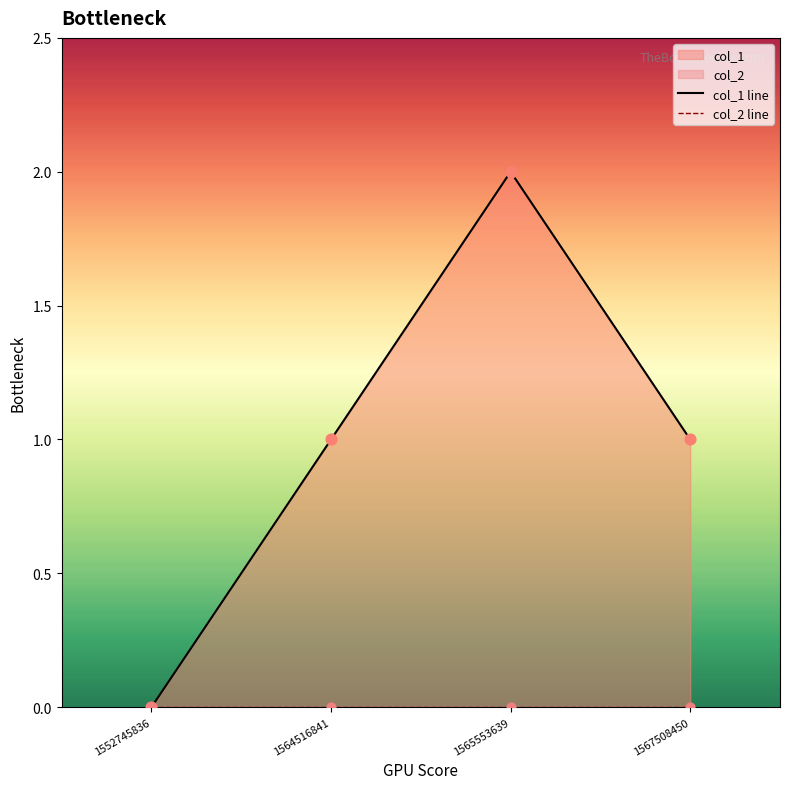

What is the change in value from 1564516841 to 1565553639?

+1